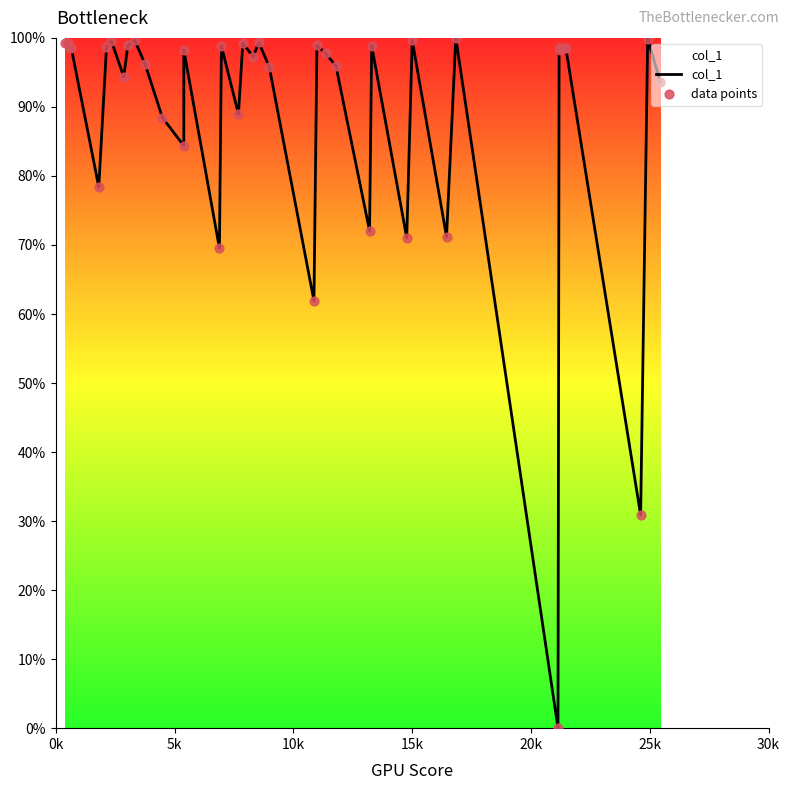

At how many categories does at least one series exceed 33?

38